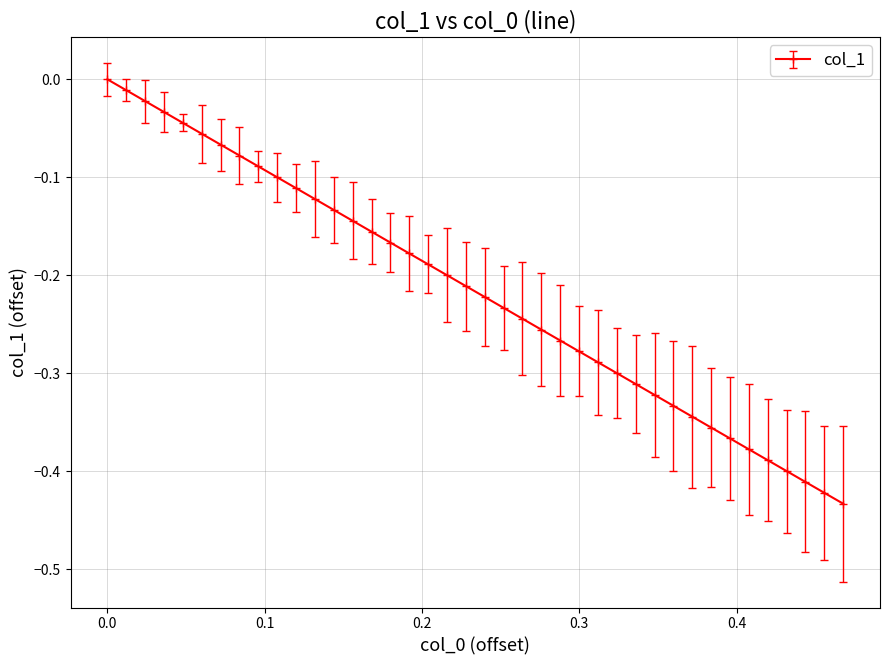

What is the difference between the maximum and minimum values?

0.4